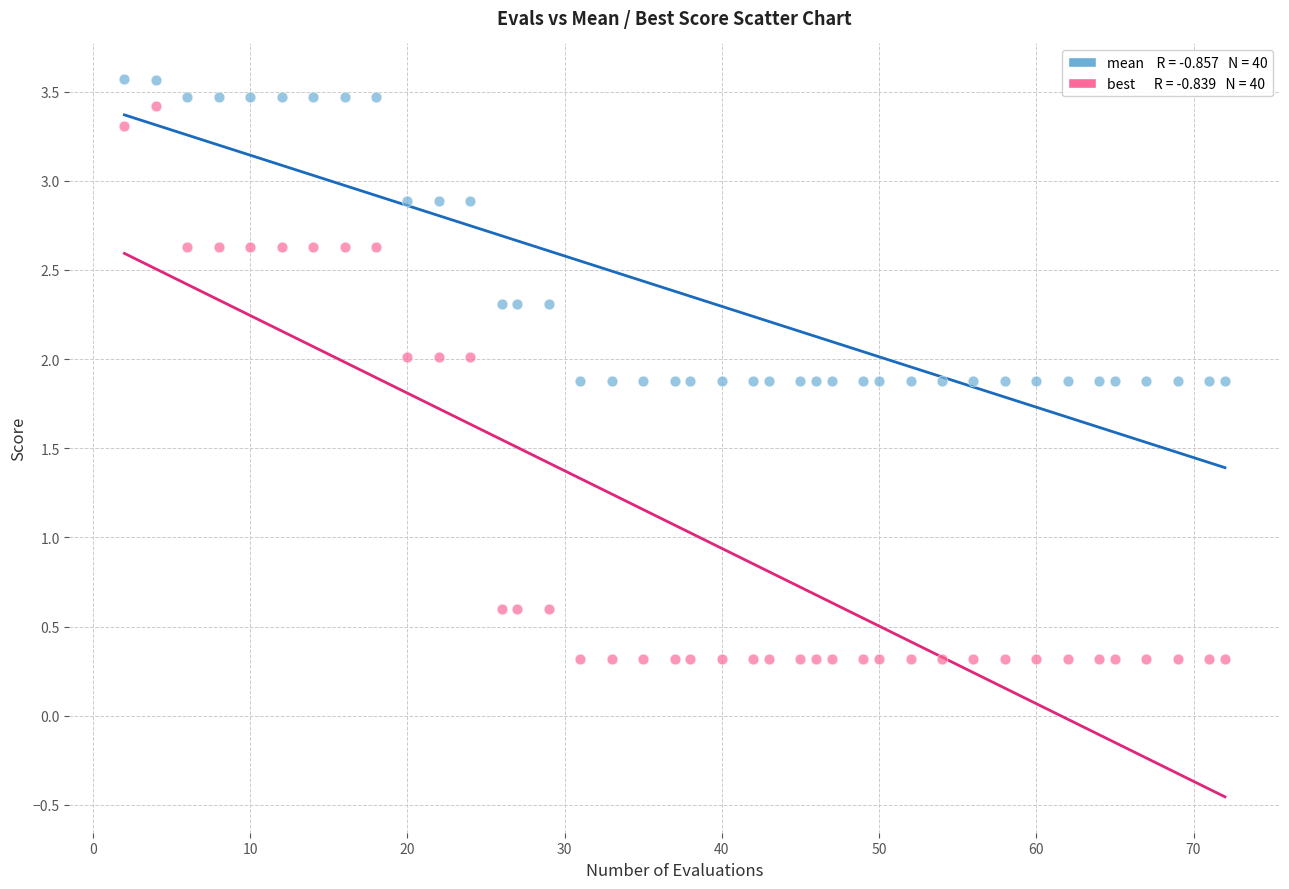

Across all data points, what is the range of X values (max minus min)?

70.0